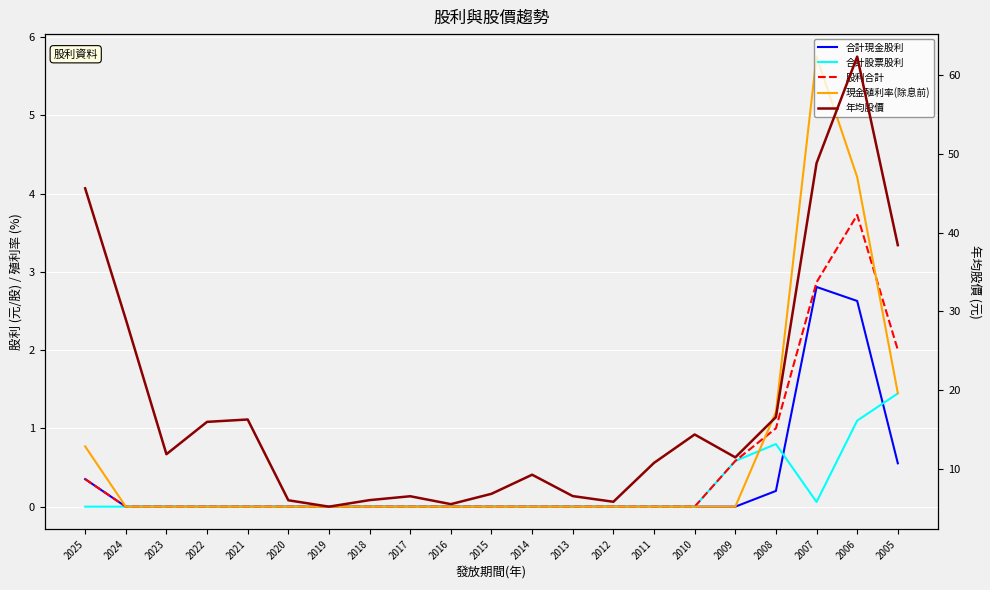

Reading right to left, what are all the values shown in this chart?

合計現金股利: 2005=0.6	2006=2.6	2007=2.8	2008=0.2	2009=0.0	2010=0.0	2011=0.0	2012=0.0	2013=0.0	2014=0.0	2015=0.0	2016=0.0	2017=0.0	2018=0.0	2019=0.0	2020=0.0	2021=0.0	2022=0.0	2023=0.0	2024=0.0	2025=0.4
合計股票股利: 2005=1.4	2006=1.1	2007=0.1	2008=0.8	2009=0.6	2010=0.0	2011=0.0	2012=0.0	2013=0.0	2014=0.0	2015=0.0	2016=0.0	2017=0.0	2018=0.0	2019=0.0	2020=0.0	2021=0.0	2022=0.0	2023=0.0	2024=0.0	2025=0.0
股利合計: 2005=2.0	2006=3.7	2007=2.9	2008=1.0	2009=0.6	2010=0.0	2011=0.0	2012=0.0	2013=0.0	2014=0.0	2015=0.0	2016=0.0	2017=0.0	2018=0.0	2019=0.0	2020=0.0	2021=0.0	2022=0.0	2023=0.0	2024=0.0	2025=0.4
現金殖利率(除息前): 2005=1.4	2006=4.2	2007=5.8	2008=1.2	2009=0.0	2010=0.0	2011=0.0	2012=0.0	2013=0.0	2014=0.0	2015=0.0	2016=0.0	2017=0.0	2018=0.0	2019=0.0	2020=0.0	2021=0.0	2022=0.0	2023=0.0	2024=0.0	2025=0.8
年均股價: 2005=38.4	2006=62.3	2007=48.8	2008=16.6	2009=11.5	2010=14.4	2011=10.8	2012=5.9	2013=6.6	2014=9.3	2015=6.9	2016=5.6	2017=6.6	2018=6.1	2019=5.2	2020=6.1	2021=16.3	2022=16.0	2023=11.9	2024=29.0	2025=45.6